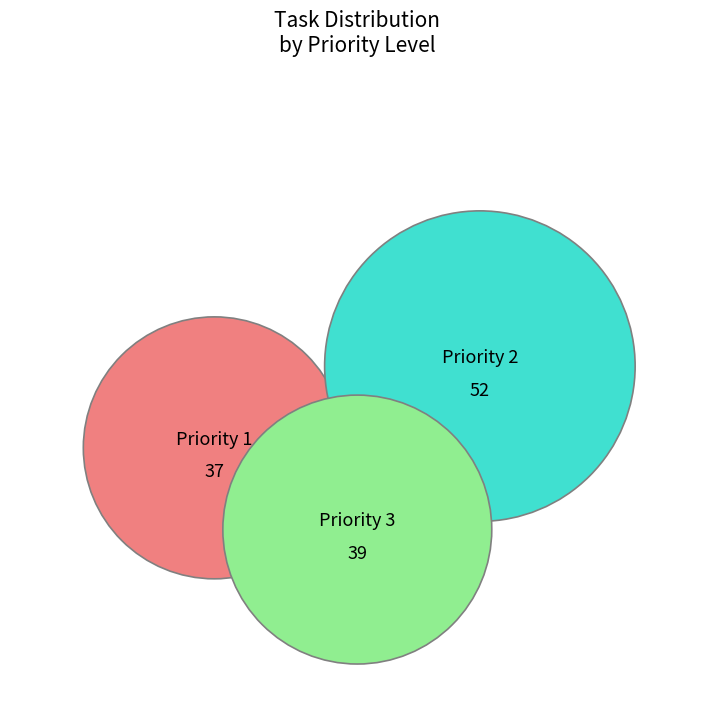

Is the sum of PRIORITA' 1 and PRIORITA' 3 greater than half?

Yes